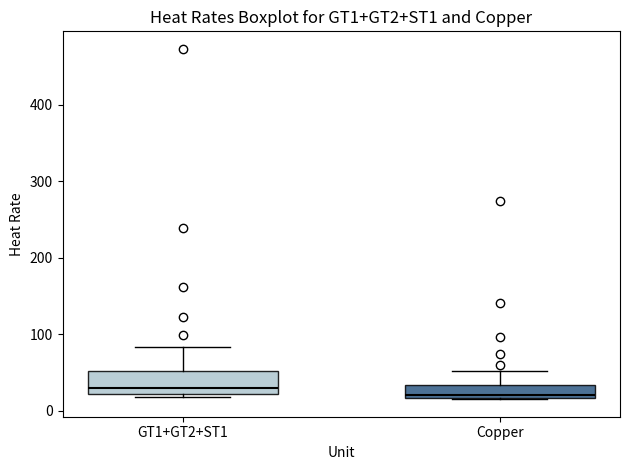

Which box is the tallest, from its lower edge to its upper edge?

GT1+GT2+ST1